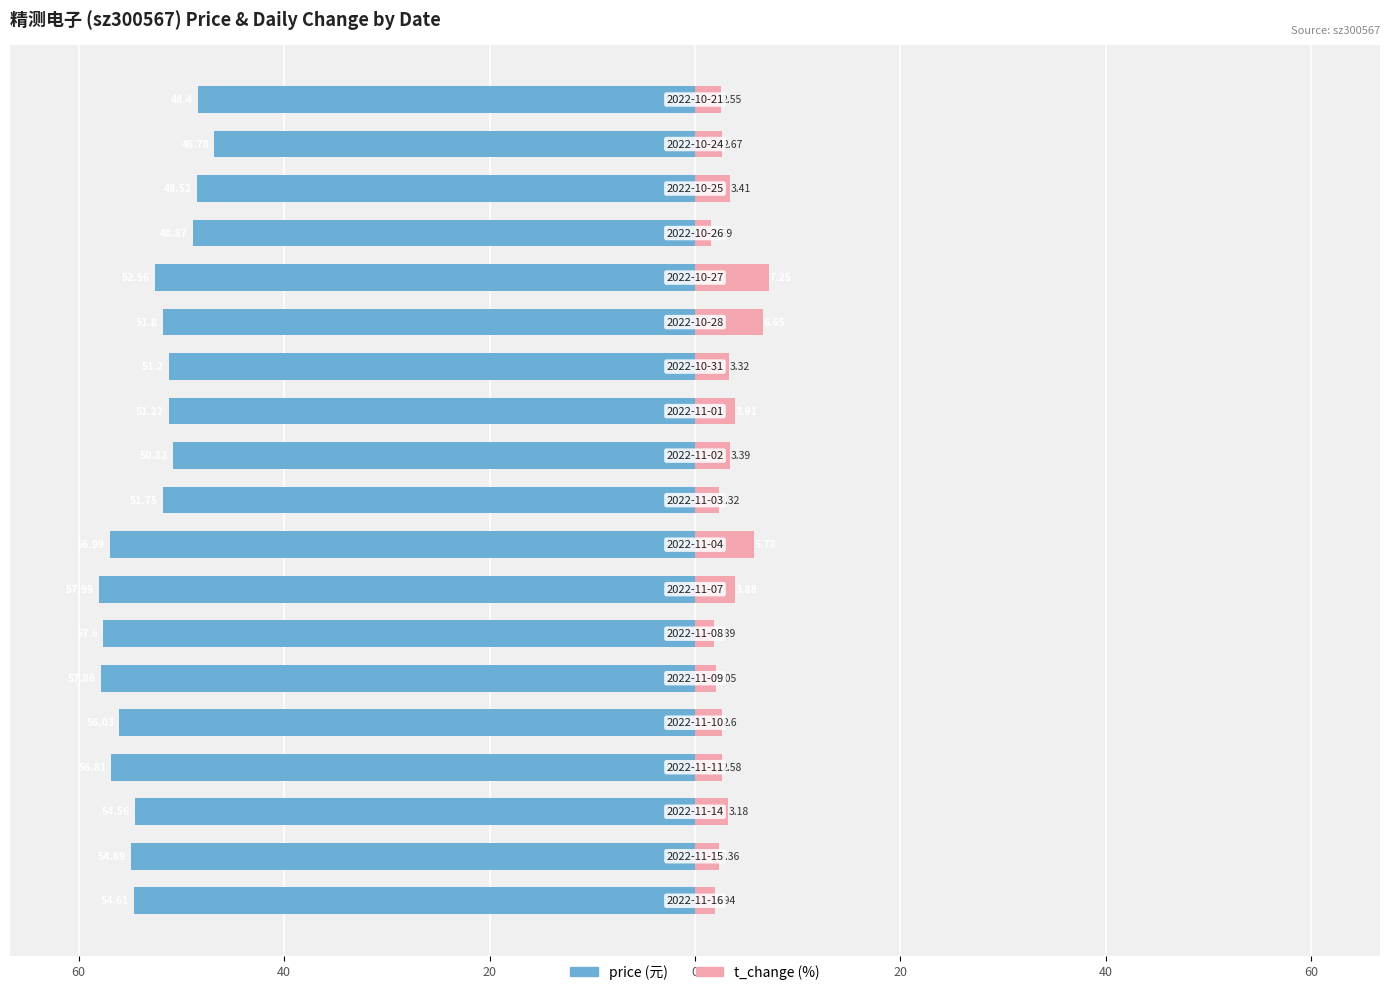

Rank the series at 40 from highest to lowest value.

t_change, price